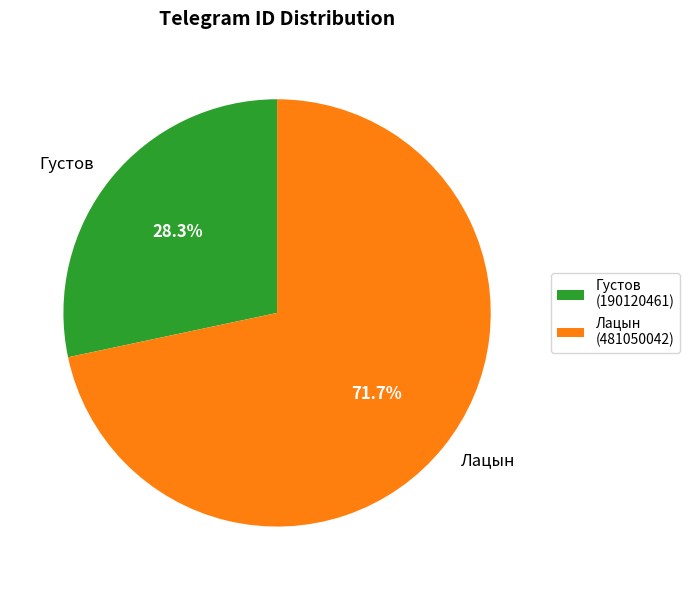

Which slice is the largest?

Лацын